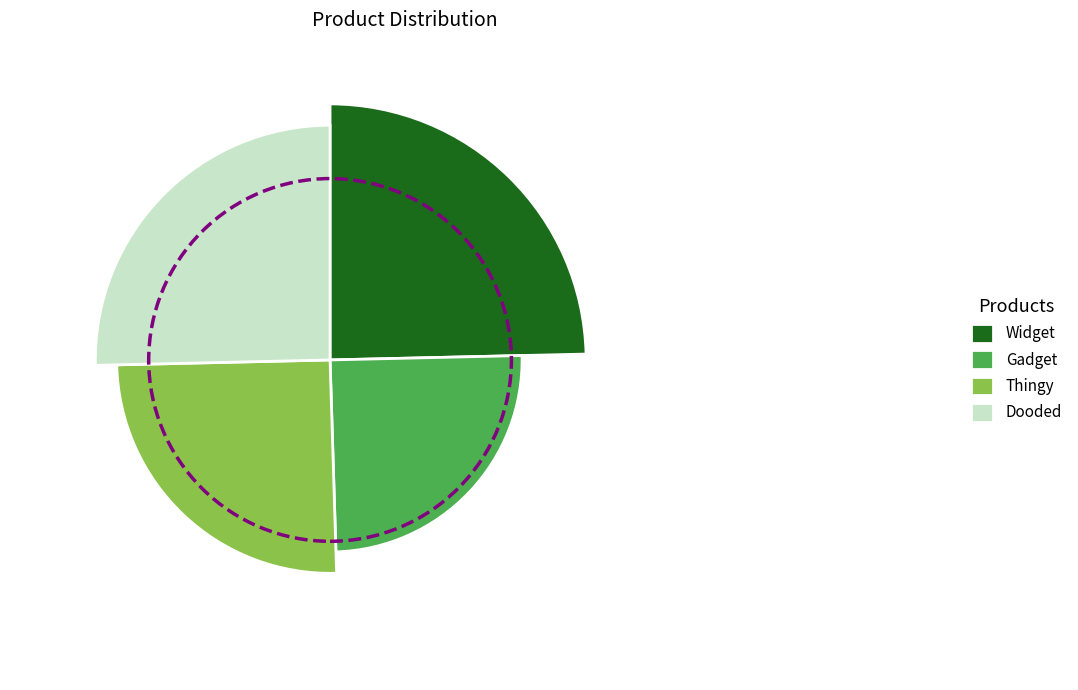

How many segments does this pie chart have?

4